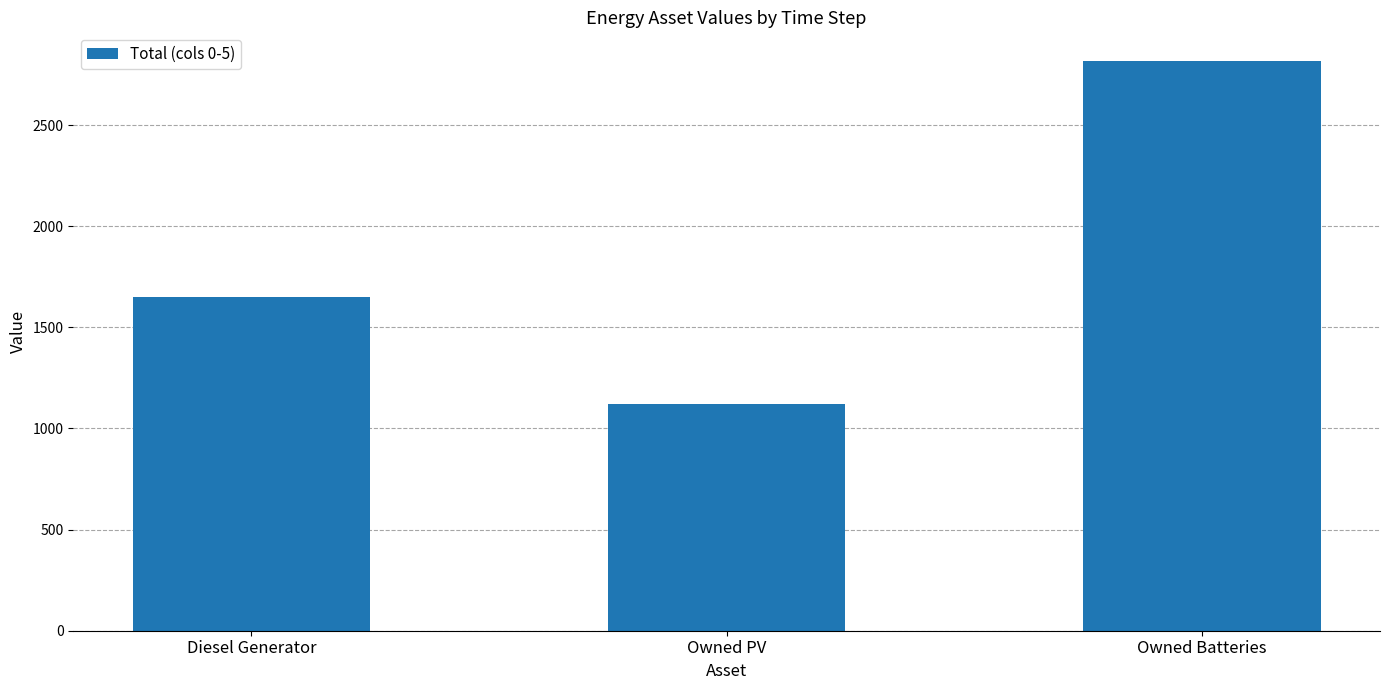

What is the approximate value at Diesel Generator?

1649